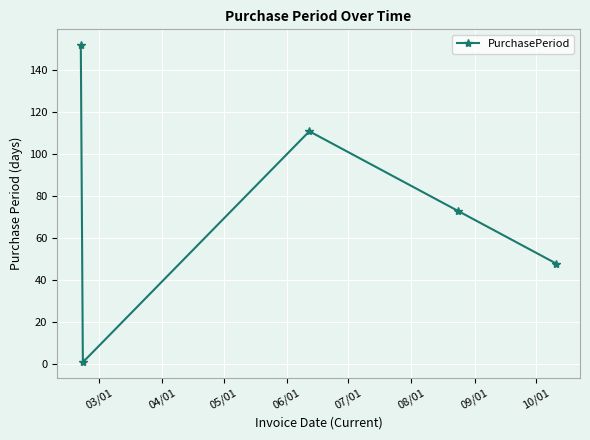

Count the number of data series in this chart.

1